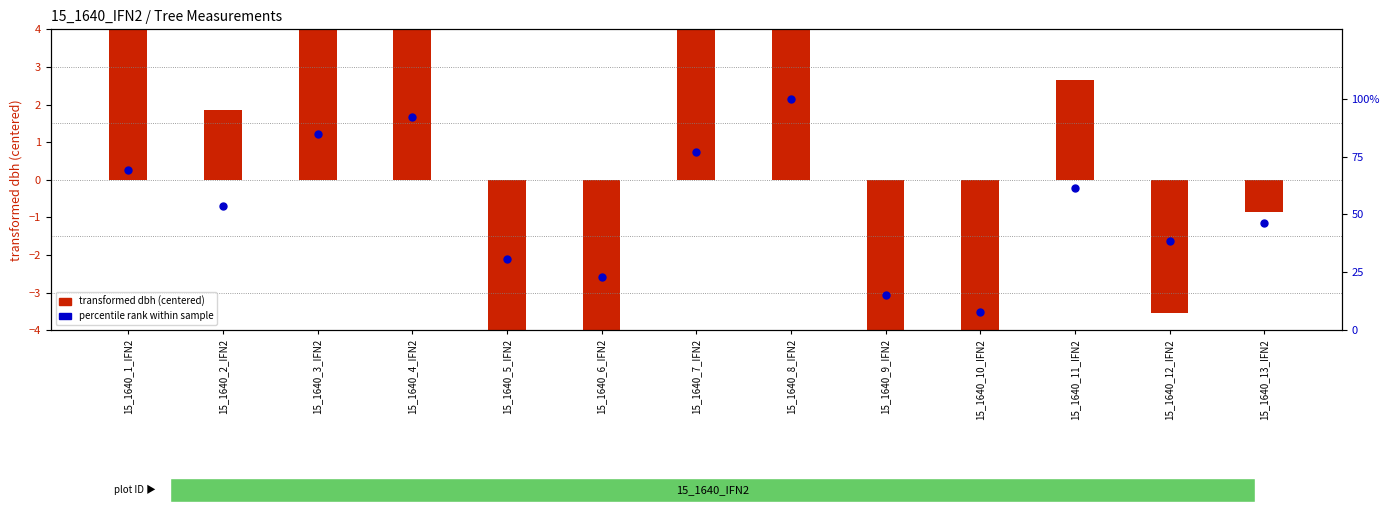

Which series contains the highest Y value?

percentile rank within sample